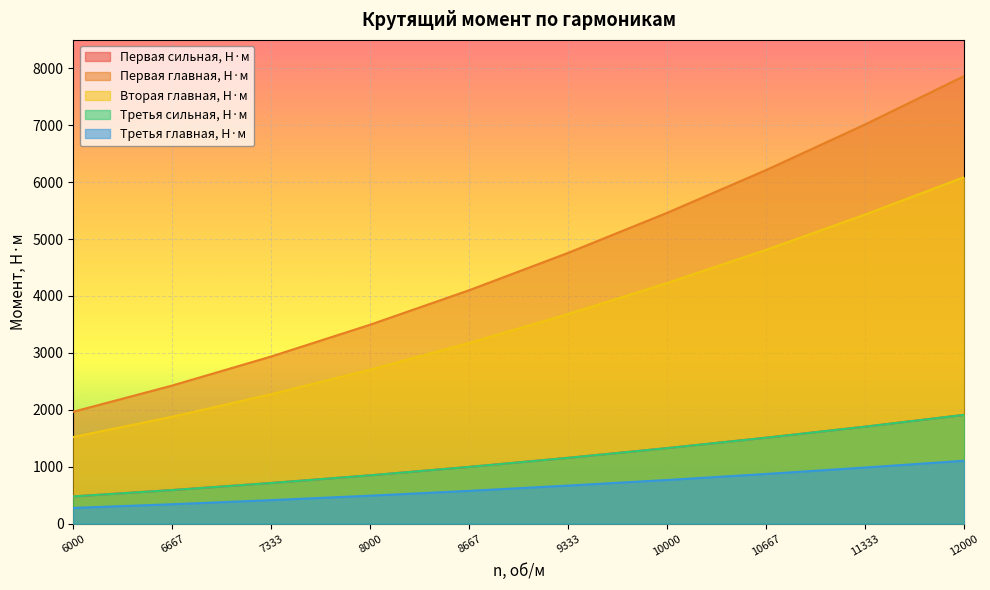

What is the difference between the maximum and minimum values in the Первая главная, Н·м series?

5899